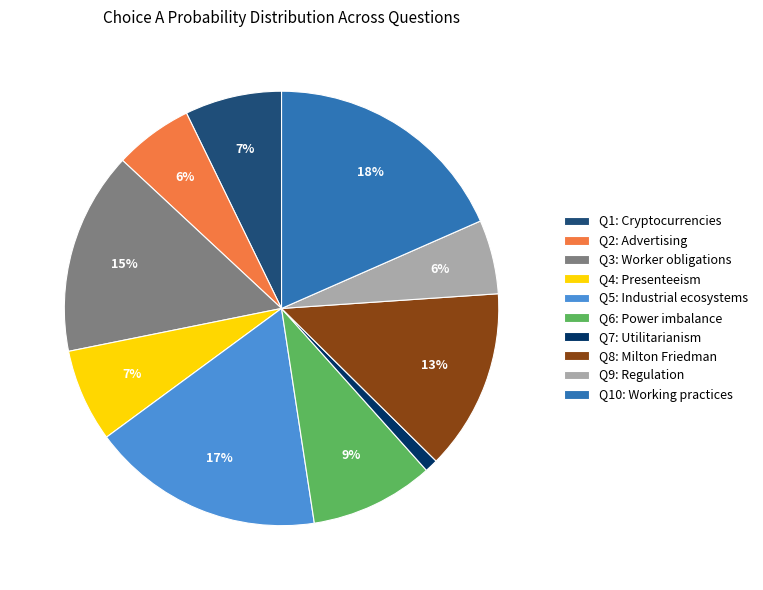

Is the sum of Q1: Cryptocurrencies and Q10: Working practices greater than half?

No